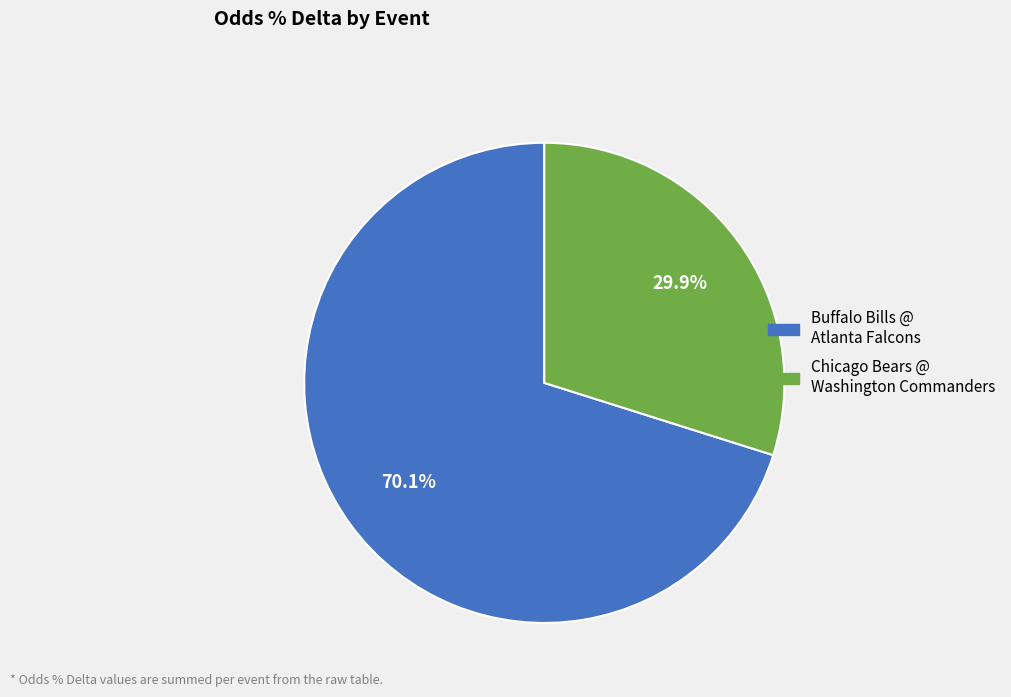

Count the number of slices in the pie.

2